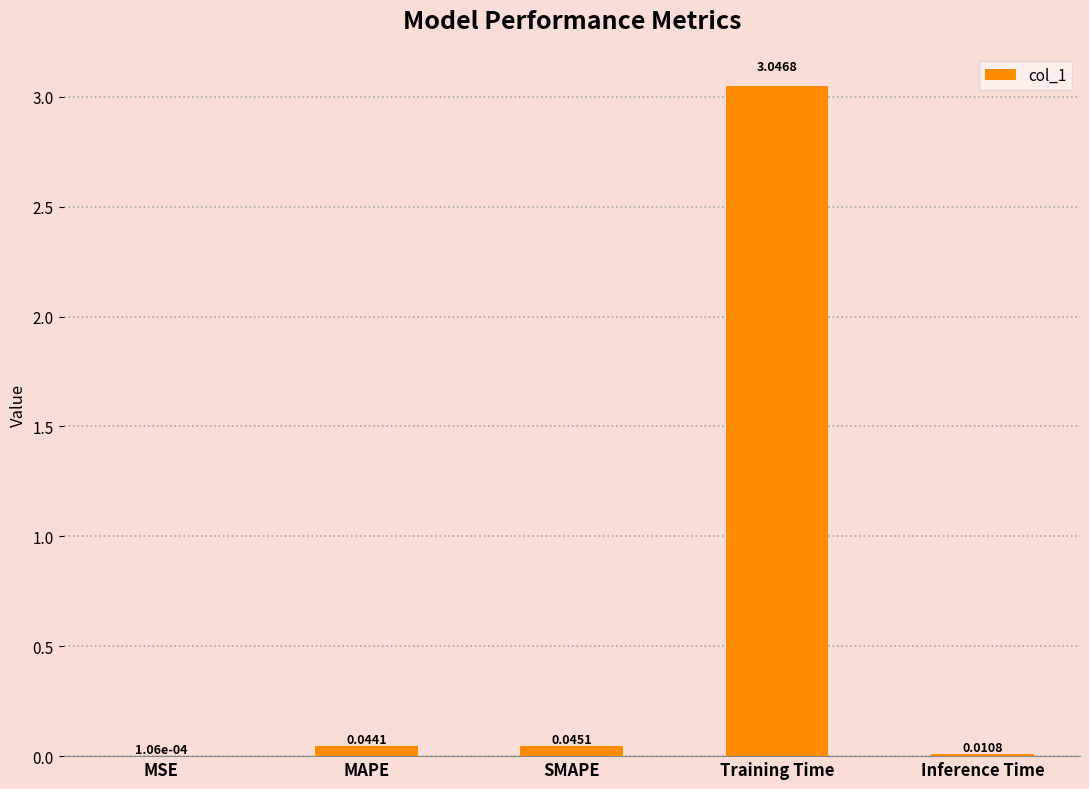

Which category has the highest value across all series?

Training Time